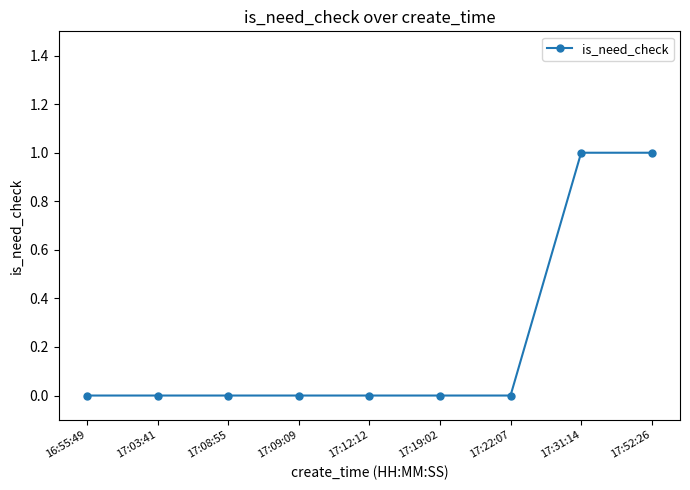

Does the chart have visible grid lines?

No